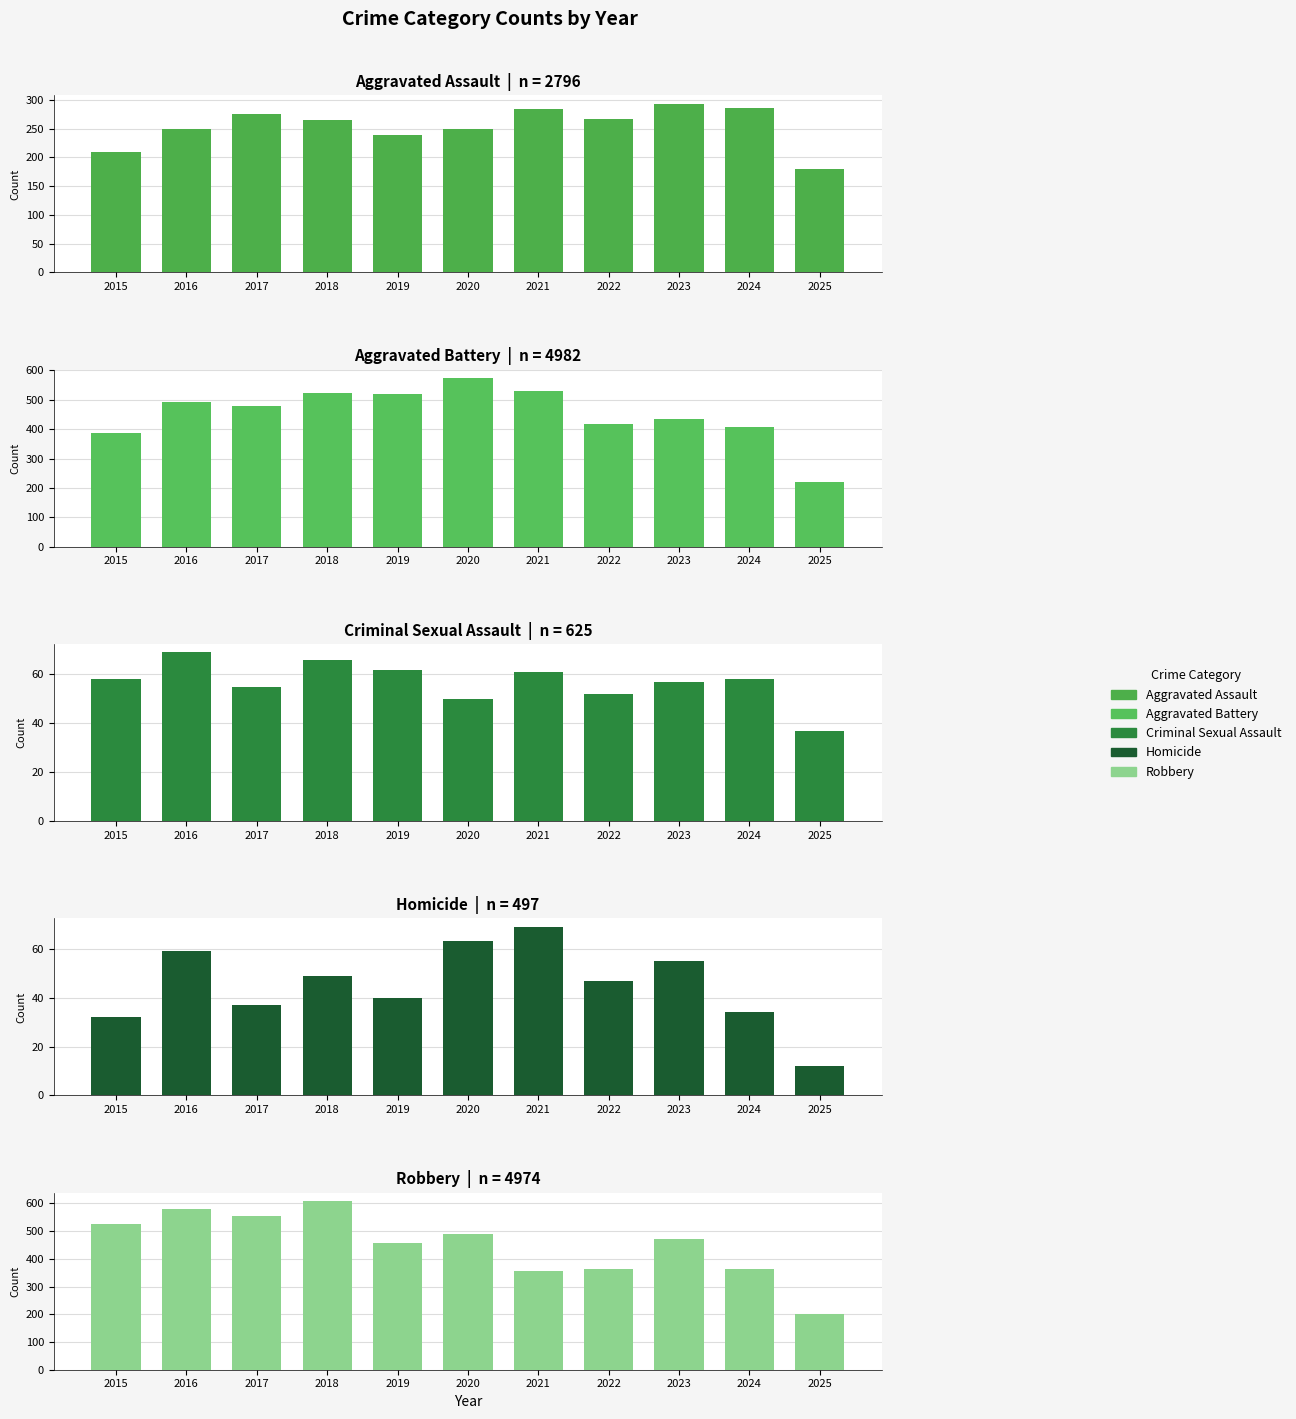

Rank the categories by Criminal Sexual Assault value from highest to lowest.

2016, 2018, 2019, 2021, 2015, 2024, 2023, 2017, 2022, 2020, 2025